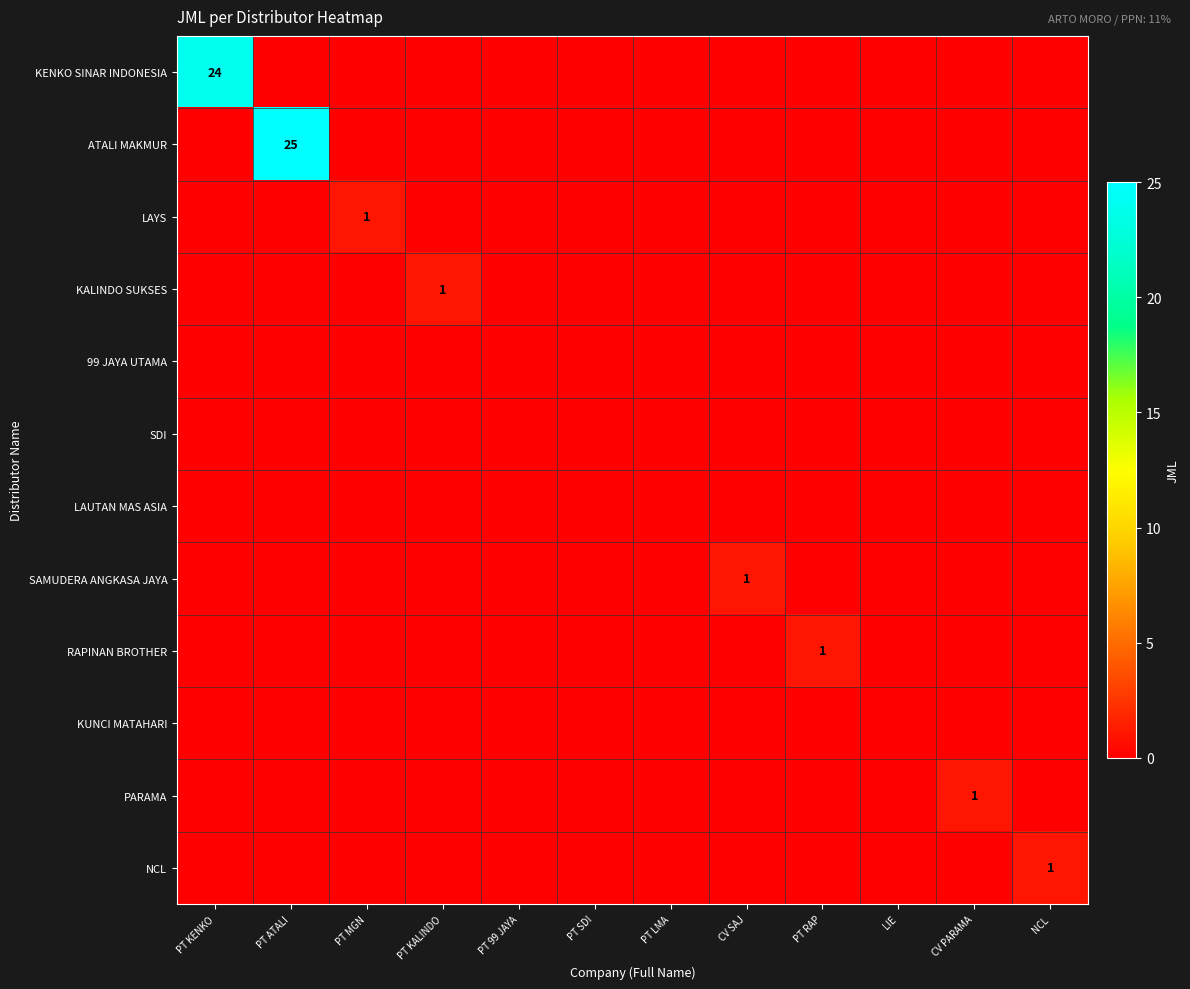

At LIE, list the series in order from largest to smallest.

KENKO SINAR INDONESIA, ATALI MAKMUR, LAYS, KALINDO SUKSES, 99 JAYA UTAMA, SDI, LAUTAN MAS ASIA, SAMUDERA ANGKASA JAYA, RAPINAN BROTHER, KUNCI MATAHARI, PARAMA, NCL